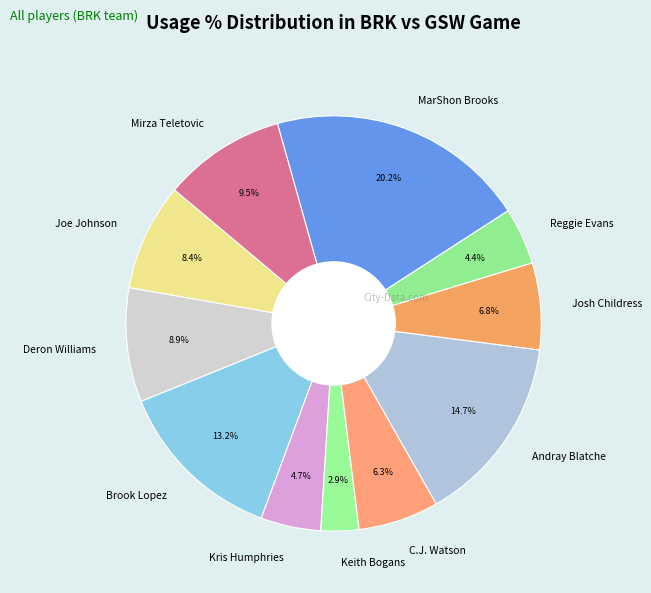

True or false: MarShon Brooks accounts for 33% of the total.

False